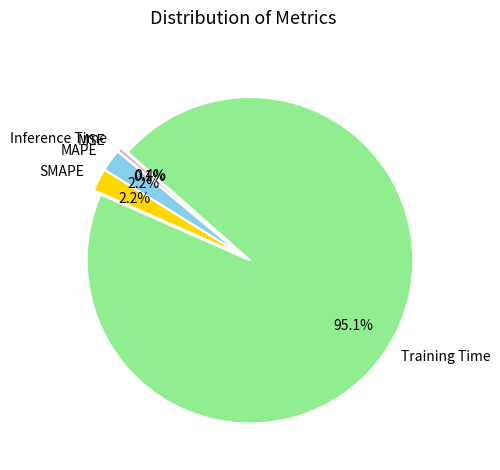

How much of the chart is everything except SMAPE?

97.8%